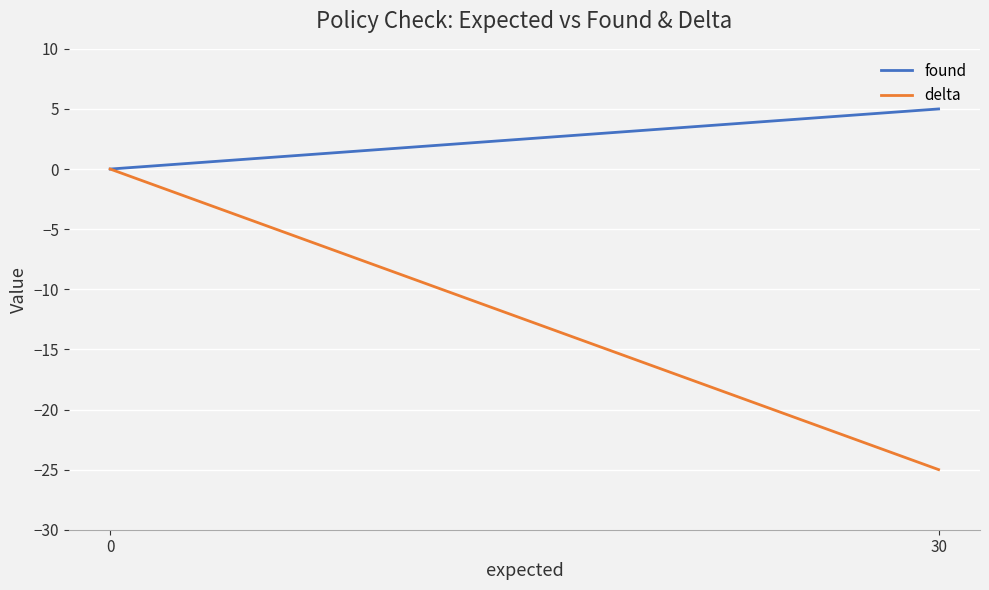

At how many categories does at least one series exceed -18?

2